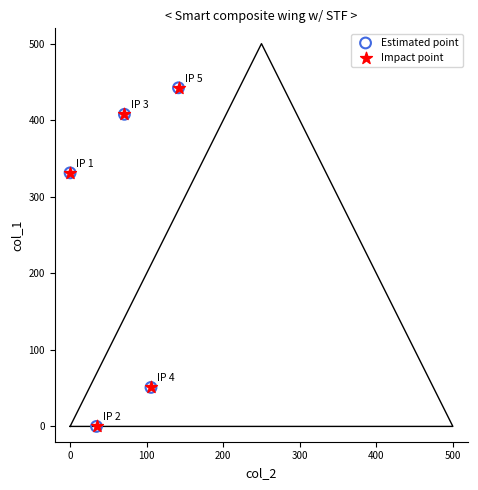

What are all the series names shown in the legend?

Estimated point, Impact point